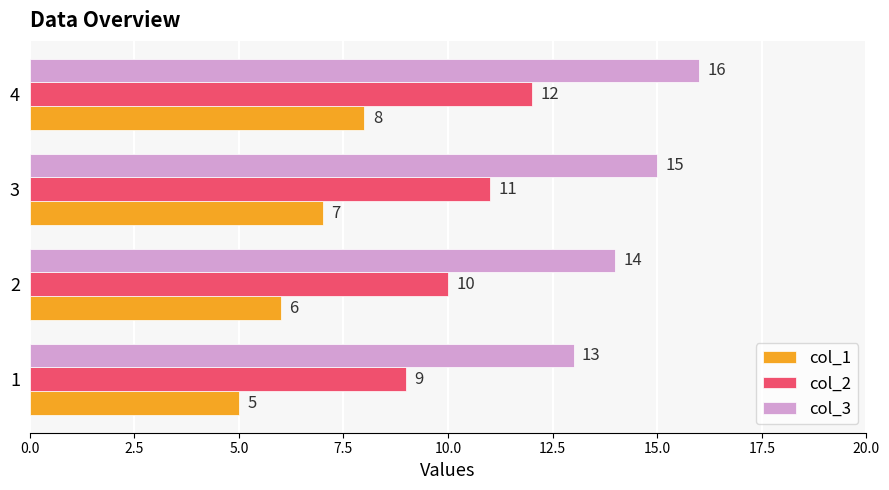

How many categories are shown in the chart?

4